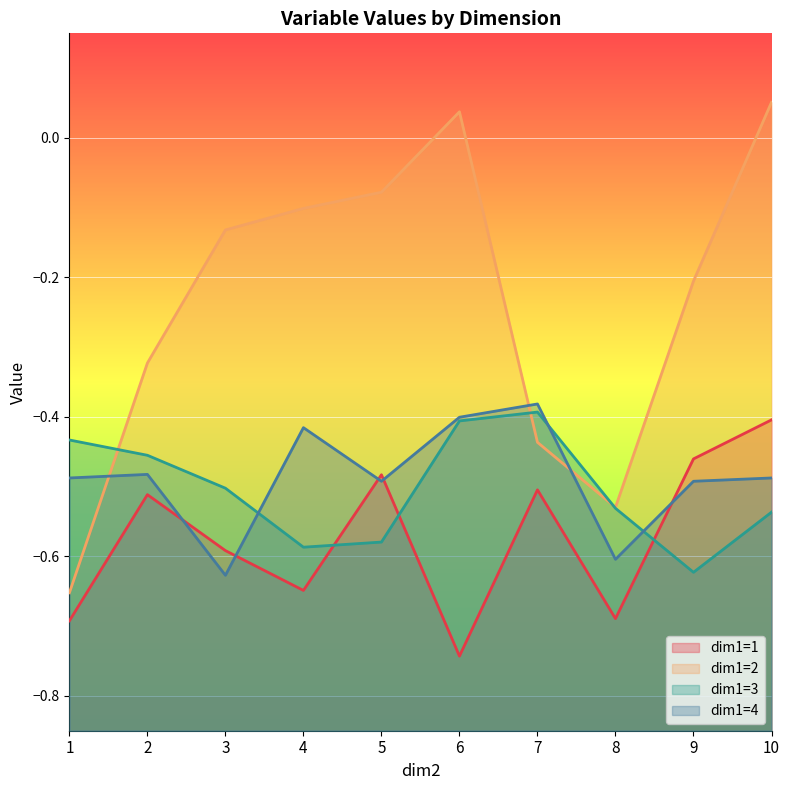

Reading left to right, extract all data points from this chart.

dim1=1: -0.7	-0.5	-0.6	-0.6	-0.5	-0.7	-0.5	-0.7	-0.5	-0.4
dim1=2: -0.7	-0.3	-0.1	-0.1	-0.1	0.0	-0.4	-0.5	-0.2	0.1
dim1=3: -0.4	-0.5	-0.5	-0.6	-0.6	-0.4	-0.4	-0.5	-0.6	-0.5
dim1=4: -0.5	-0.5	-0.6	-0.4	-0.5	-0.4	-0.4	-0.6	-0.5	-0.5